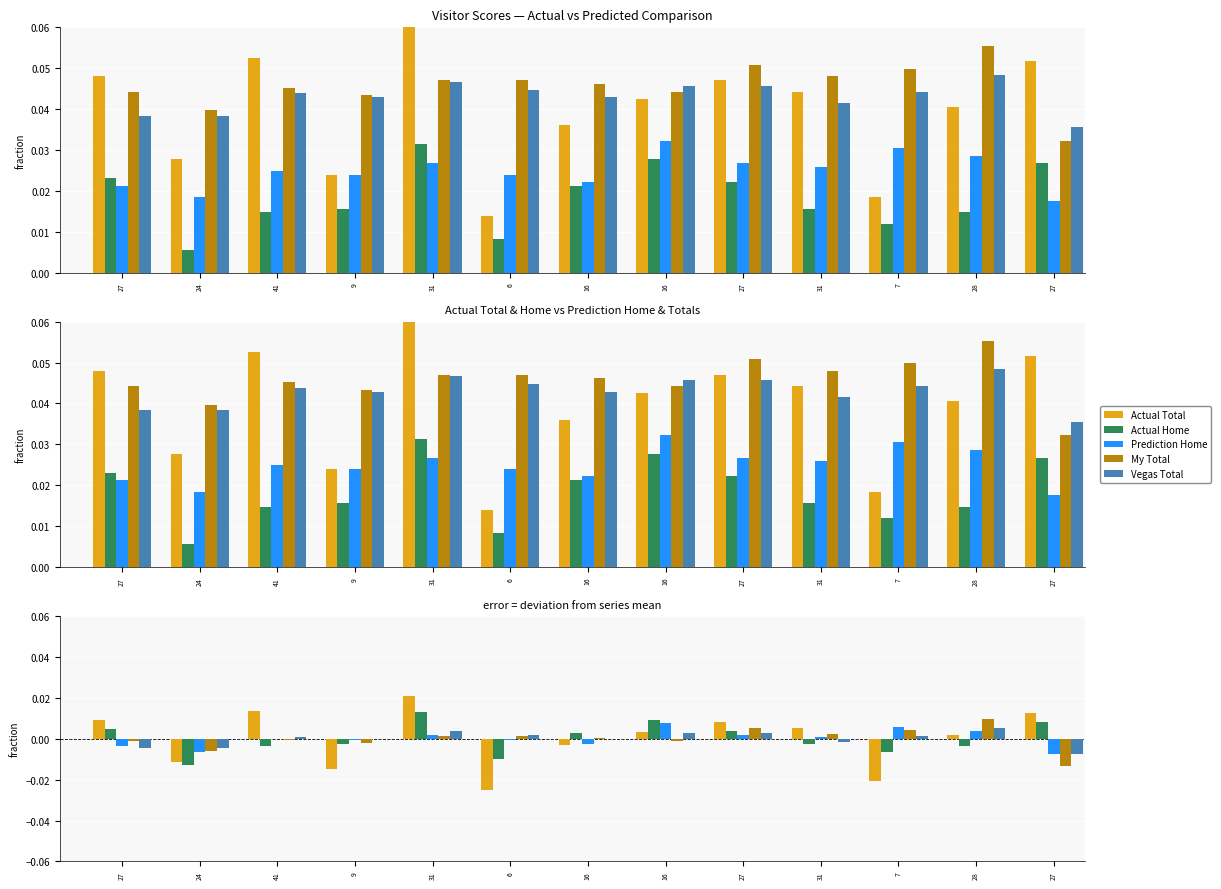

Count the number of data series in this chart.

5